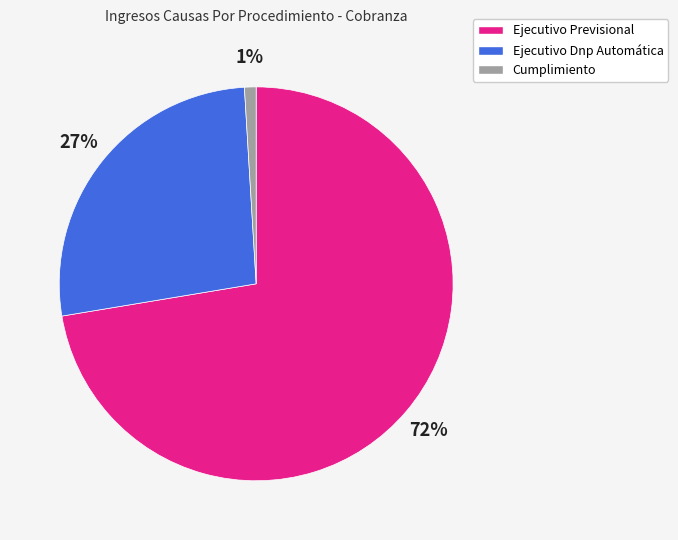

Count the number of slices in the pie.

3